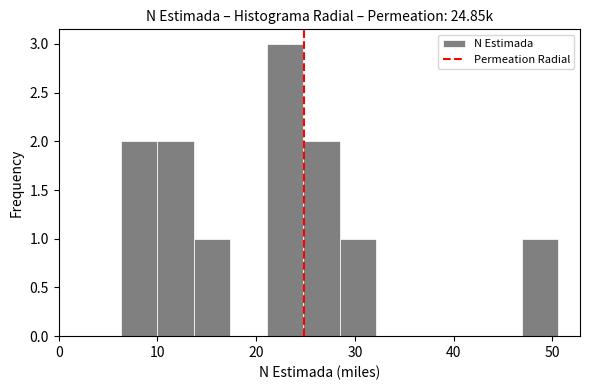

Read against the x-axis, roughly where is the centre of the tallest bar?

23